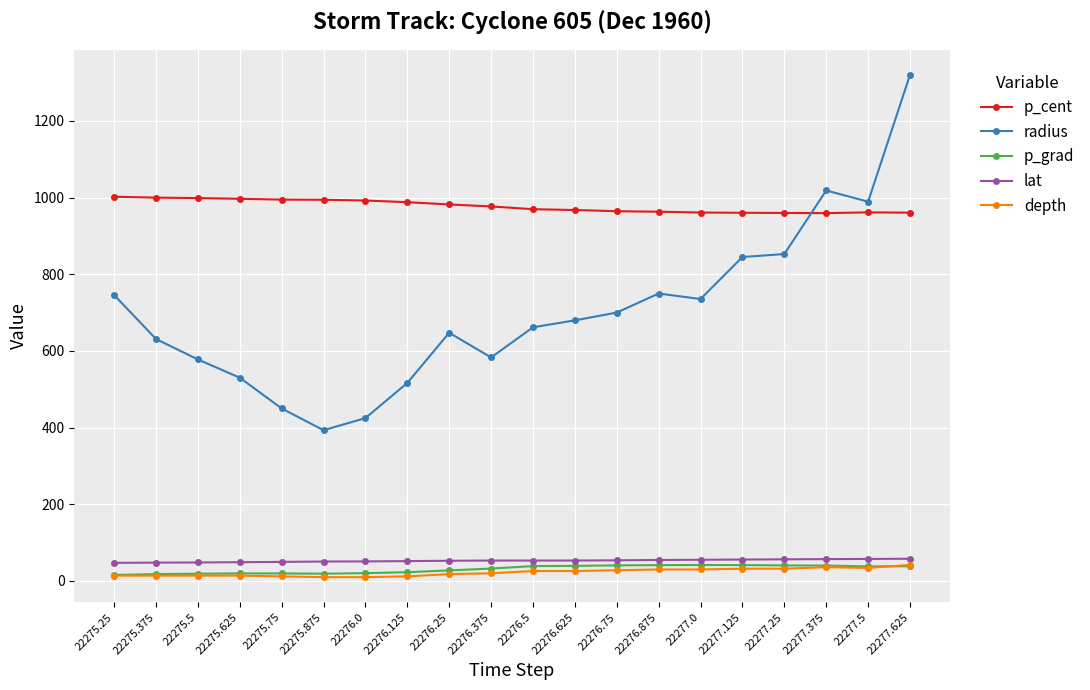

Where is the first local minimum for radius?

22275.875